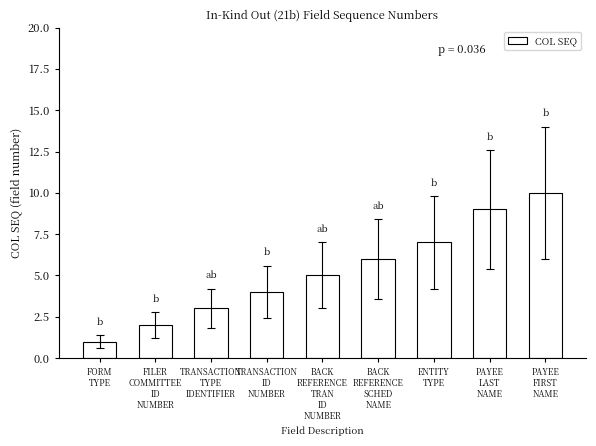

How many bars are there in total?

9